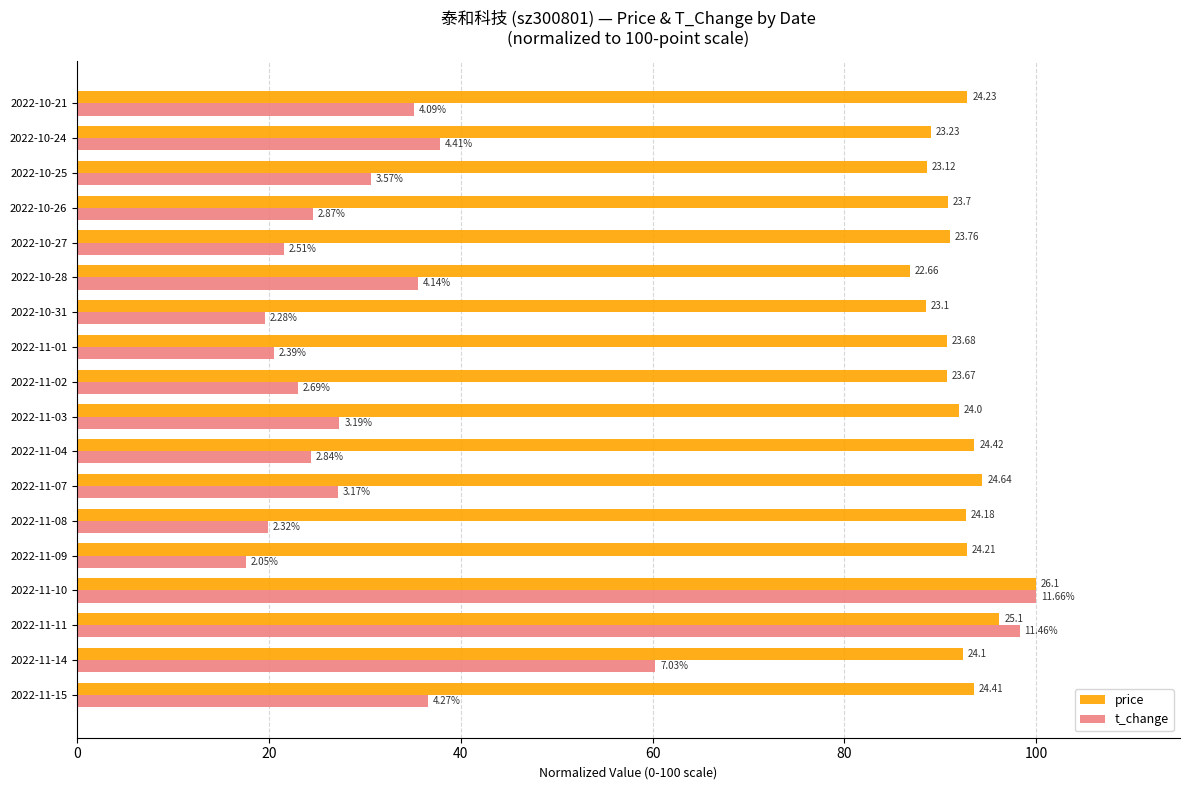

What is the difference between the maximum and minimum values in the price series?

13.2